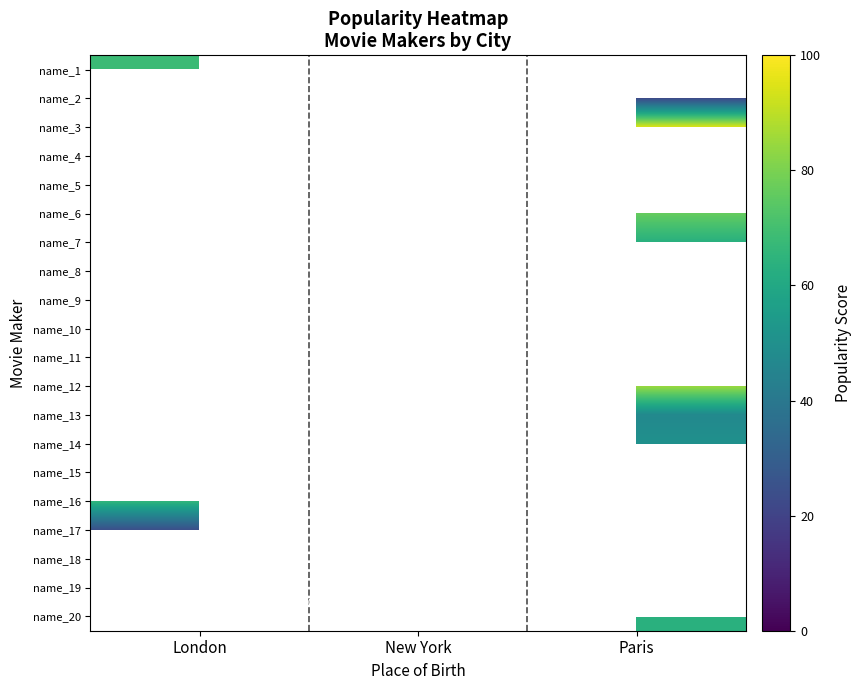

Is the value of name_20 at New York greater than the value of name_5 at Paris?

No